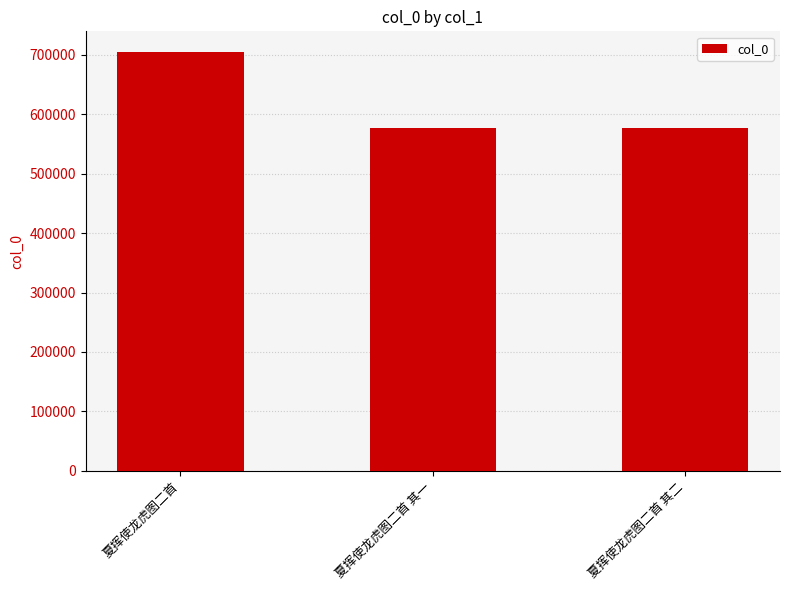

Read the value at 夏挥使龙虎图二首 其二.

576627